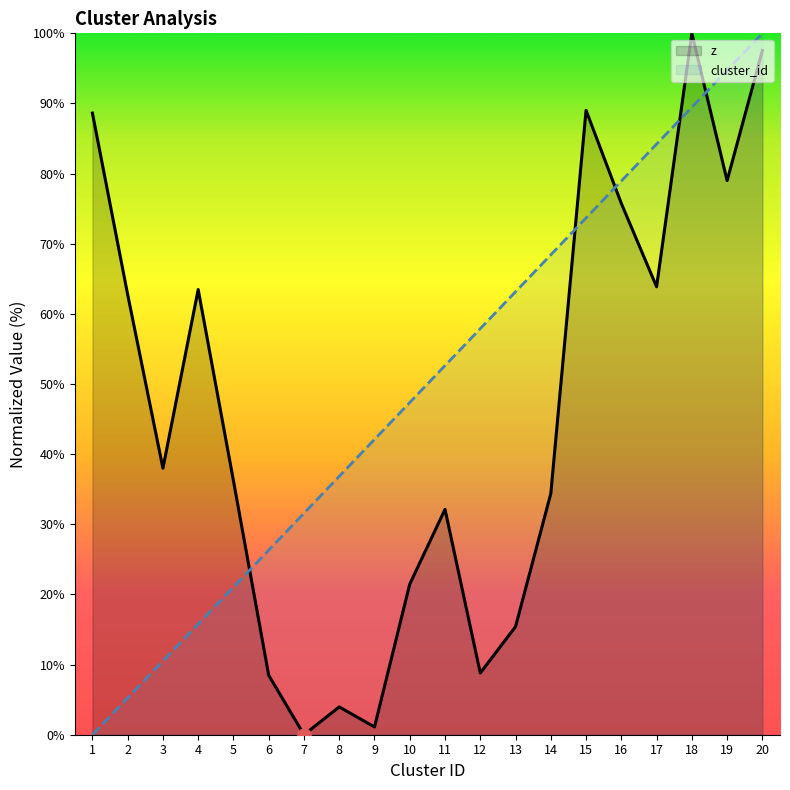

At which category is the sum across all series the highest?

20